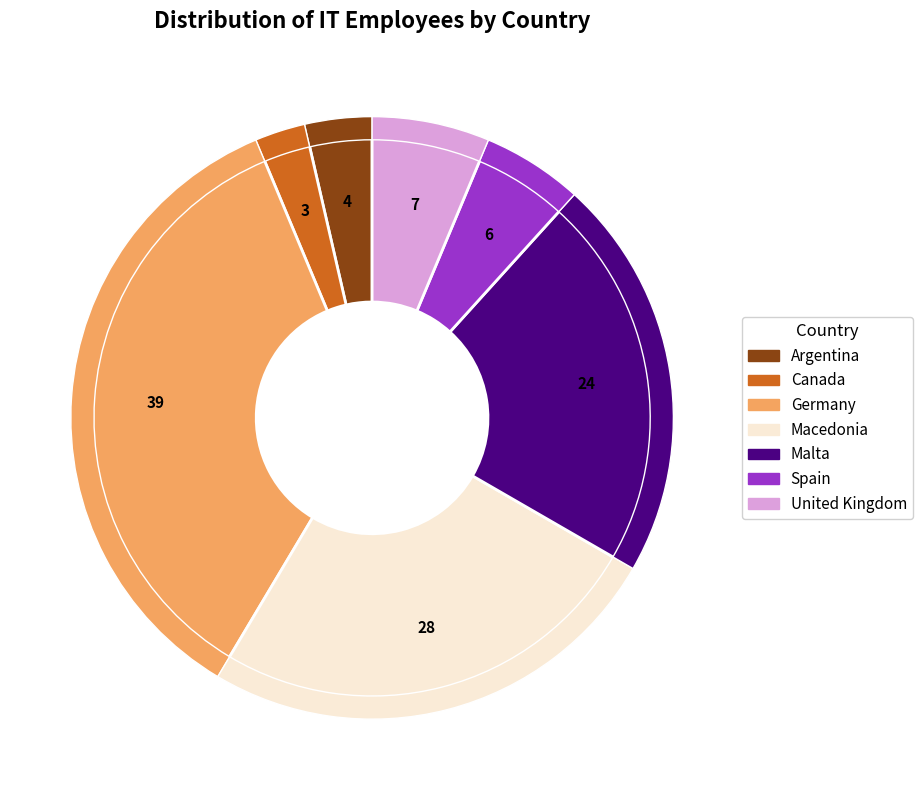

The Spain slice represents 17% of the pie. True or false?

False